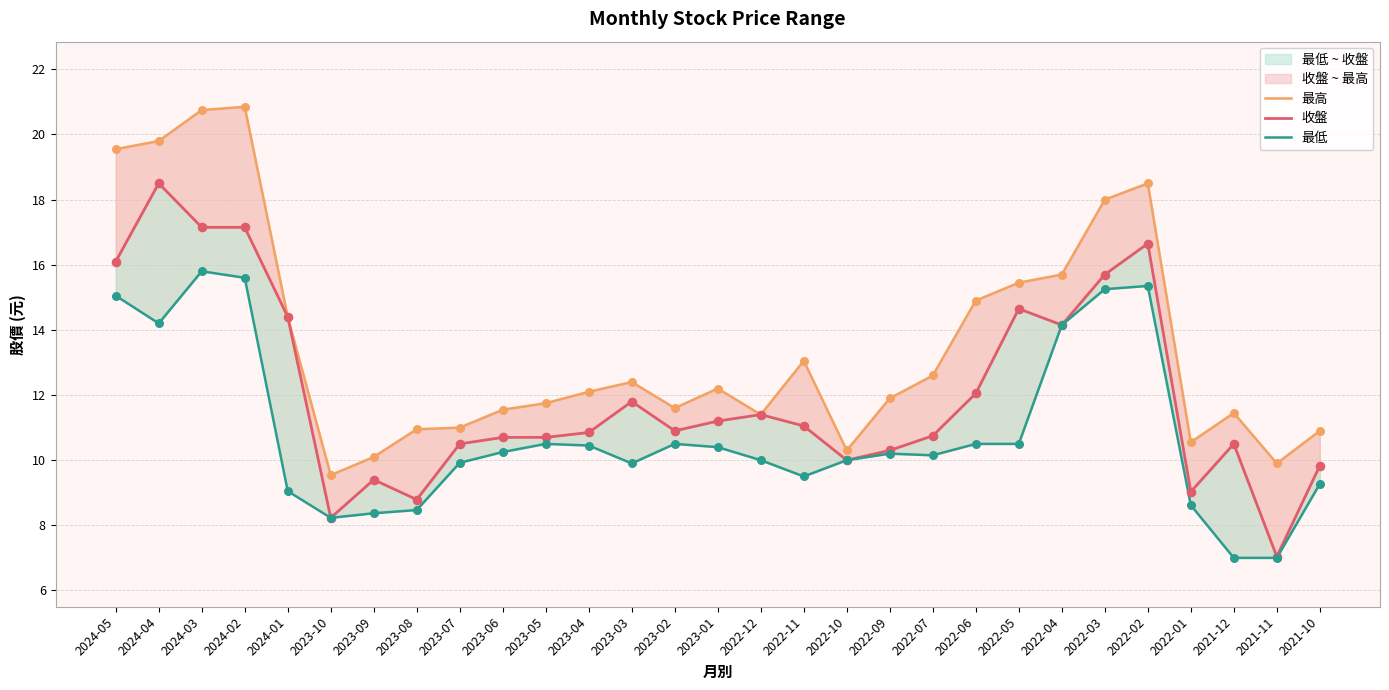

Is the value of 最低 at 2022-07 greater than the value of 最高 at 2022-02?

No